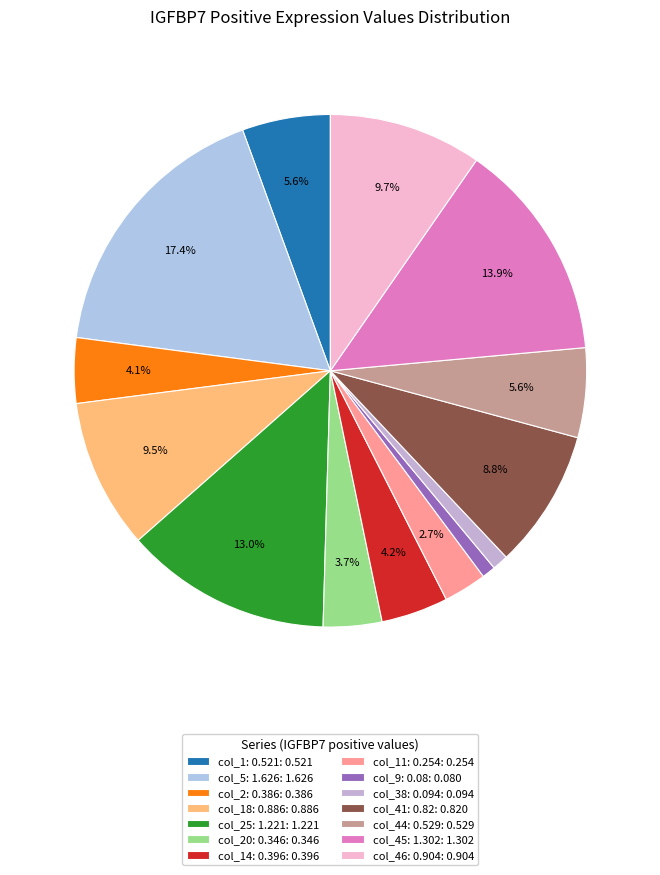

Count the number of slices in the pie.

14